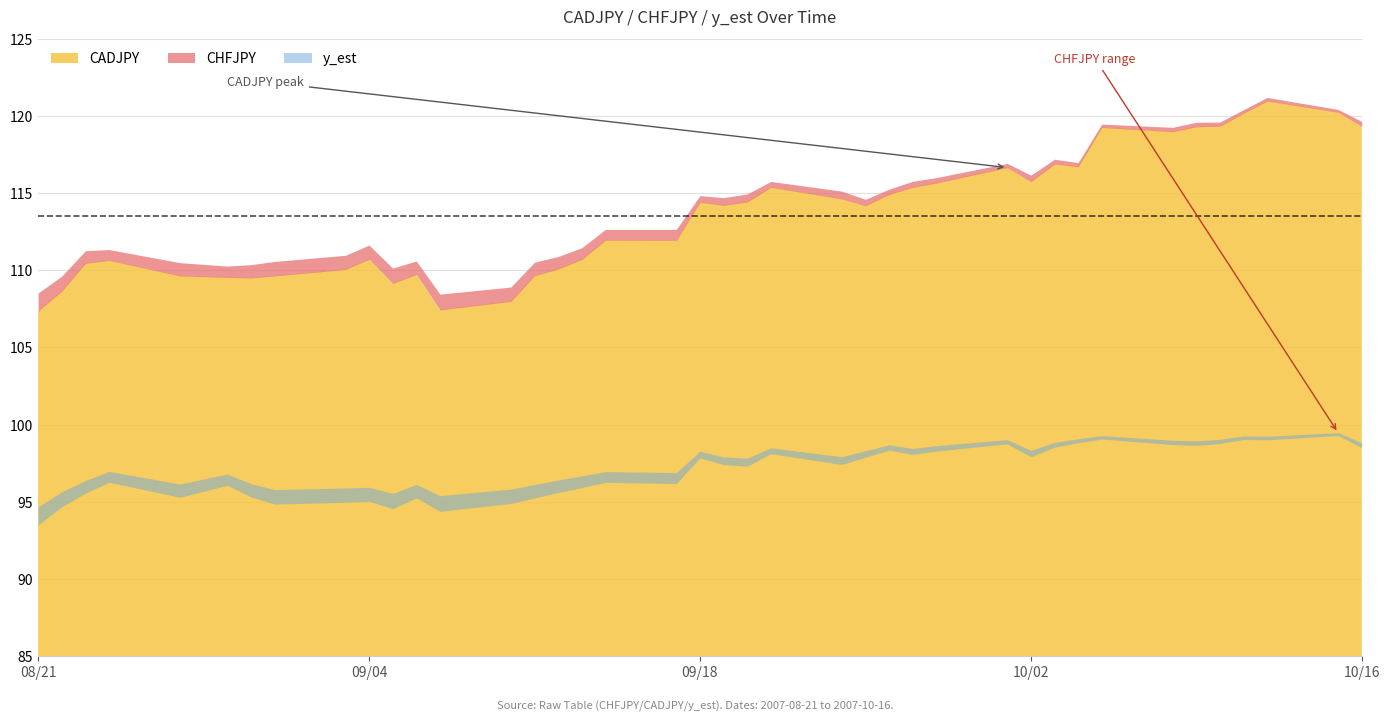

Reading left to right, transcribe all the data shown in this chart.

CADJPY: 107.4	108.7	110.5	110.7	109.6	109.5	109.5	109.6	110.1	110.7	109.2	109.7	107.4	108.0	109.7	110.1	110.7	112.0	112.0	114.4	114.2	114.4	115.4	114.6	114.2	114.9	115.4	115.7	116.7	115.8	116.9	116.7	119.3	119.0	119.3	119.3	120.2	121.0	120.3	119.3
CHFJPY: 94.7	95.6	96.4	97.0	96.1	96.8	96.2	95.8	95.9	95.9	95.5	96.1	95.4	95.8	96.1	96.4	96.7	97.0	96.9	98.3	97.9	97.8	98.5	97.9	98.3	98.7	98.5	98.6	99.0	98.3	98.8	99.1	99.3	99.0	98.9	99.0	99.3	99.2	99.5	98.8
y_est: 93.5	94.7	95.5	96.3	95.3	96.1	95.3	94.8	95.0	95.0	94.5	95.2	94.4	94.9	95.2	95.6	95.9	96.2	96.2	97.8	97.4	97.3	98.1	97.4	97.9	98.3	98.1	98.3	98.8	97.9	98.5	98.8	99.1	98.7	98.7	98.8	99.0	99.0	99.3	98.5